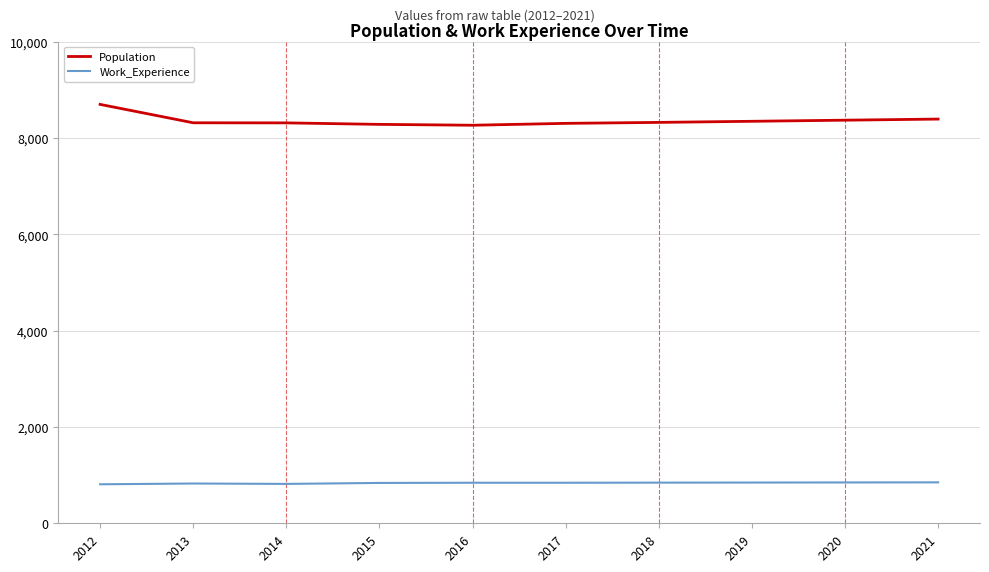

True or false: Work_Experience and Population intersect in this chart.

False